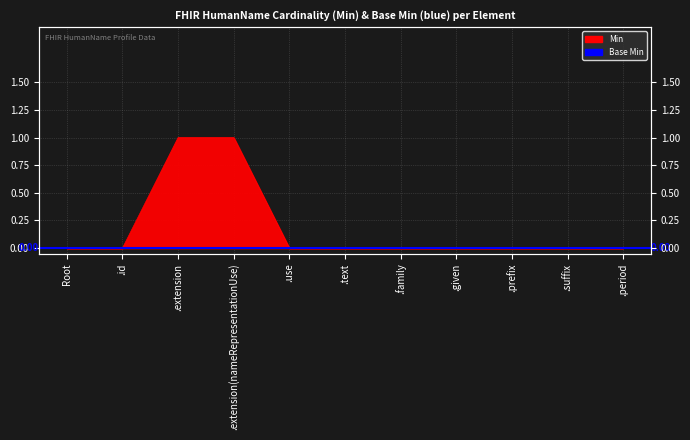

What position from the right is .suffix?

2